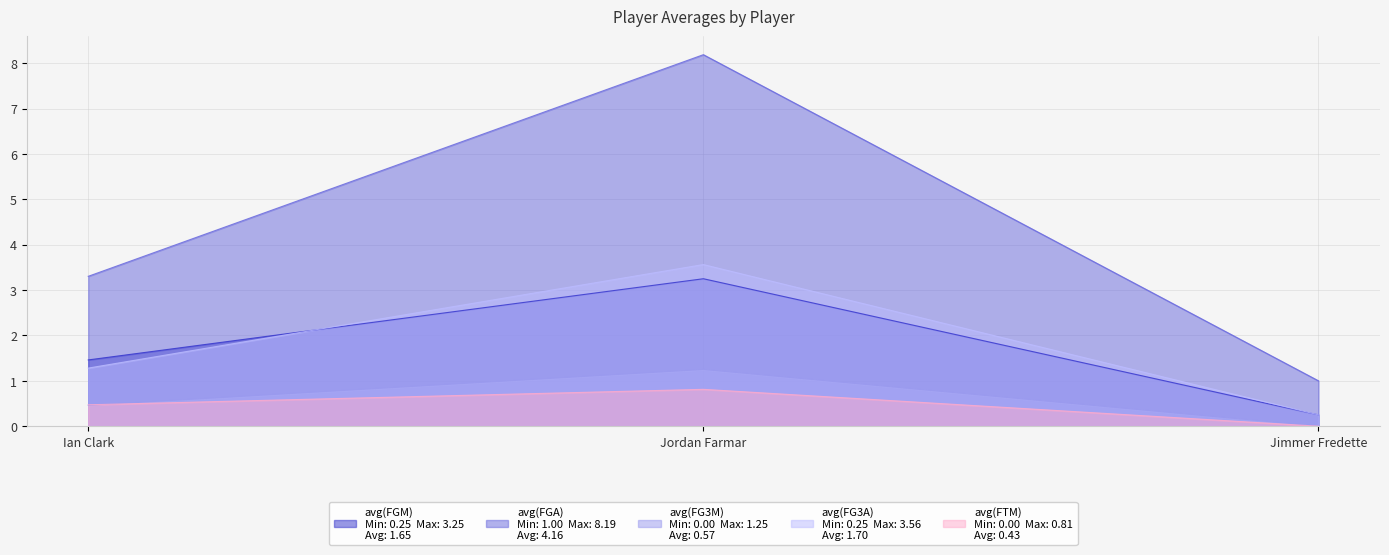

What is the value of the avg(FGM) point at the 1st from the left?

1.5